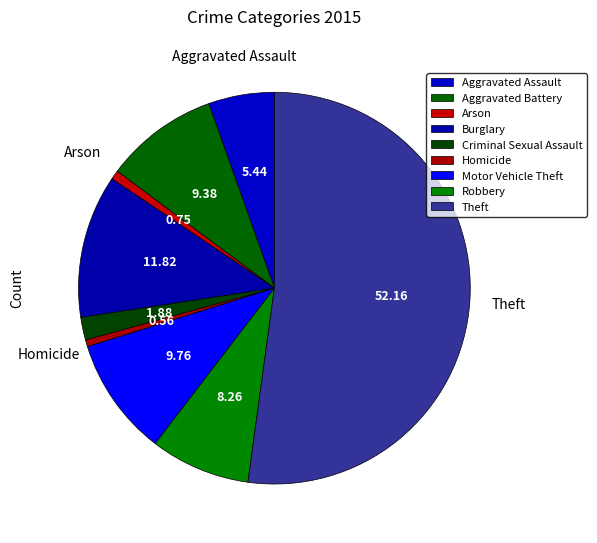

Does Criminal Sexual Assault account for over 50% of the chart?

No